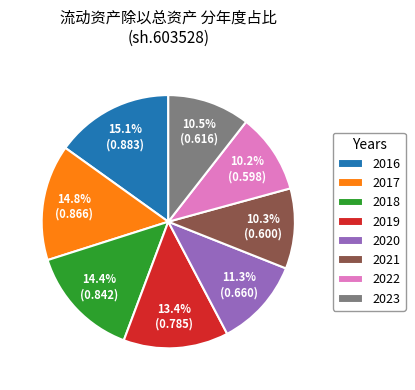

To the nearest percent, what is the average slice percentage?

12%